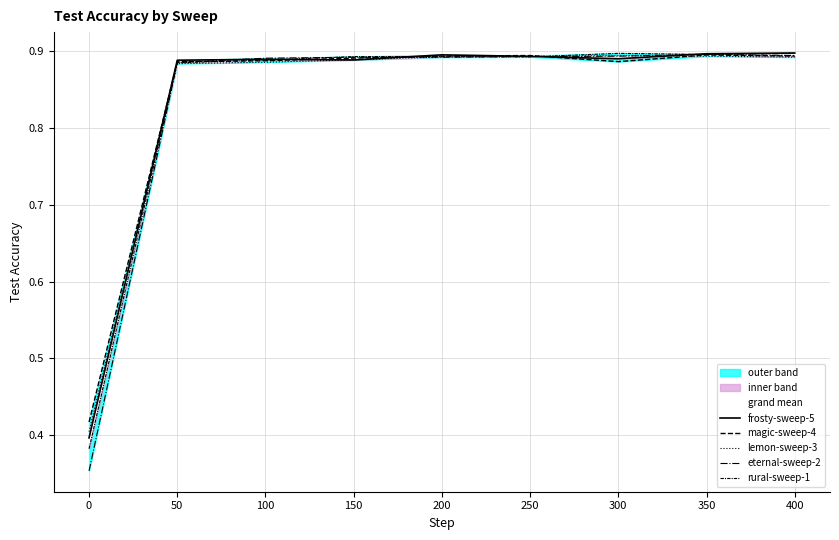

At which label is eternal-sweep-2 closest to 0?

0